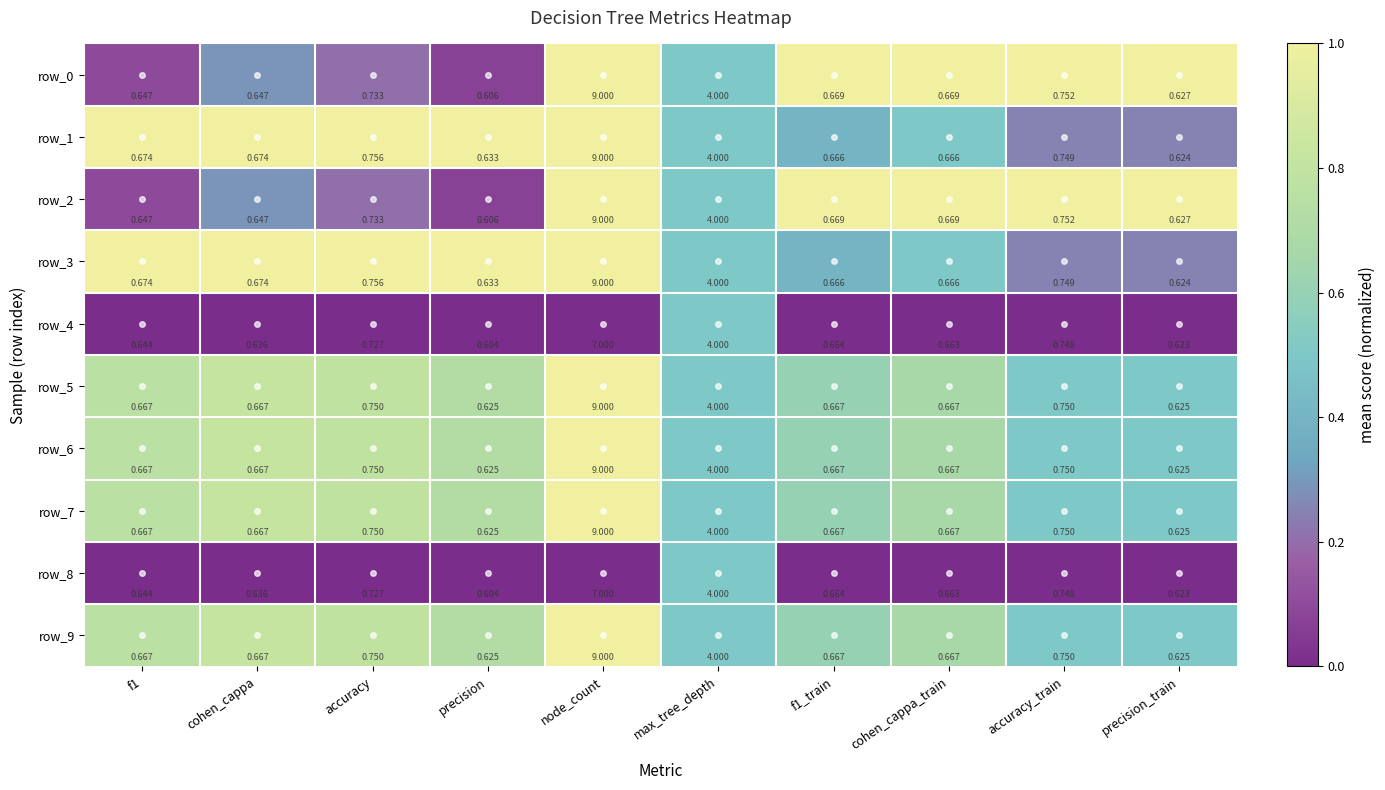

Where is row_9 nearest to the value 4?

max_tree_depth